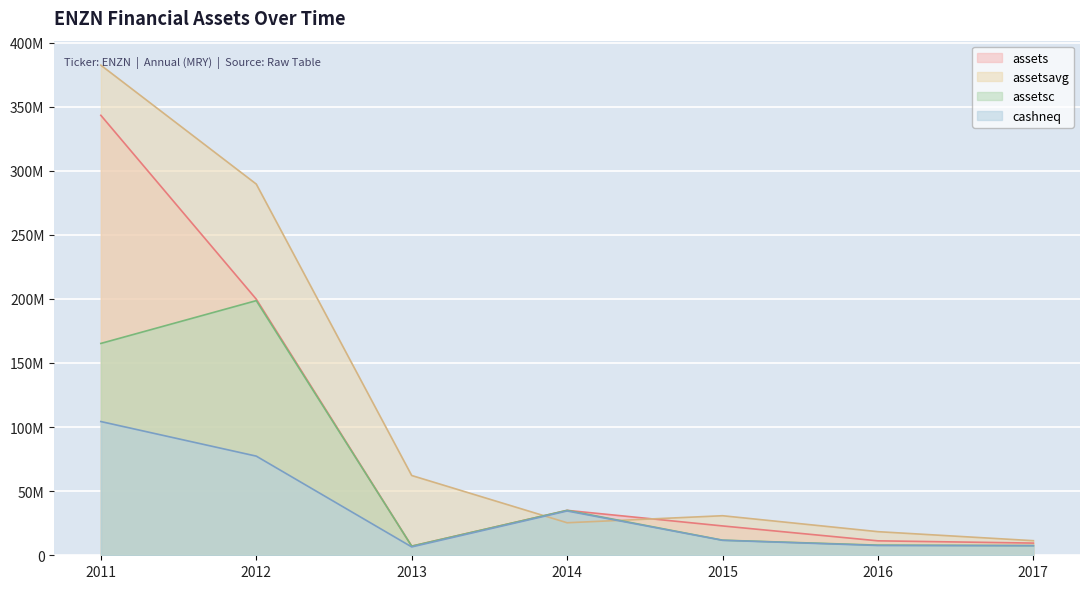

Between 2017 and 2015, which is larger?

2015